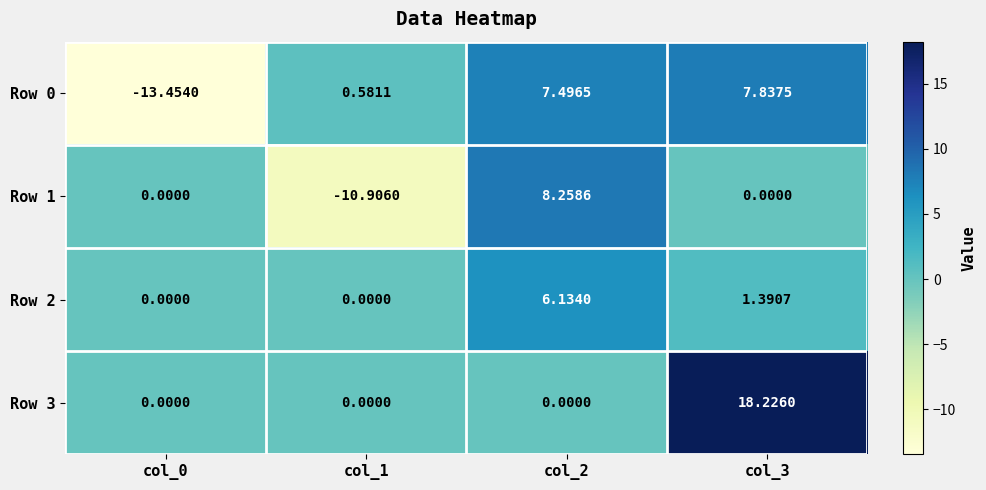

Is the value of Row 2 at col_3 greater than the value of Row 0 at col_3?

No